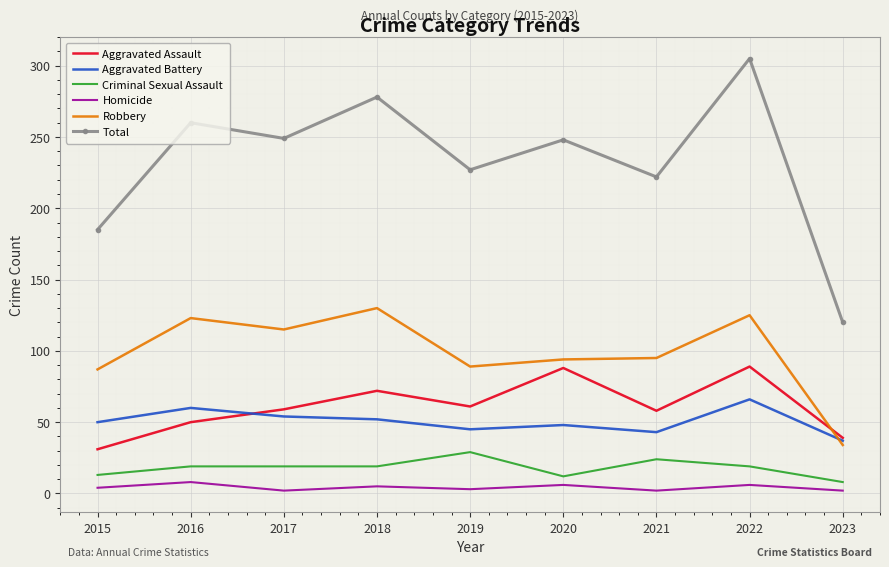

Where is the first local minimum for Total?

2017